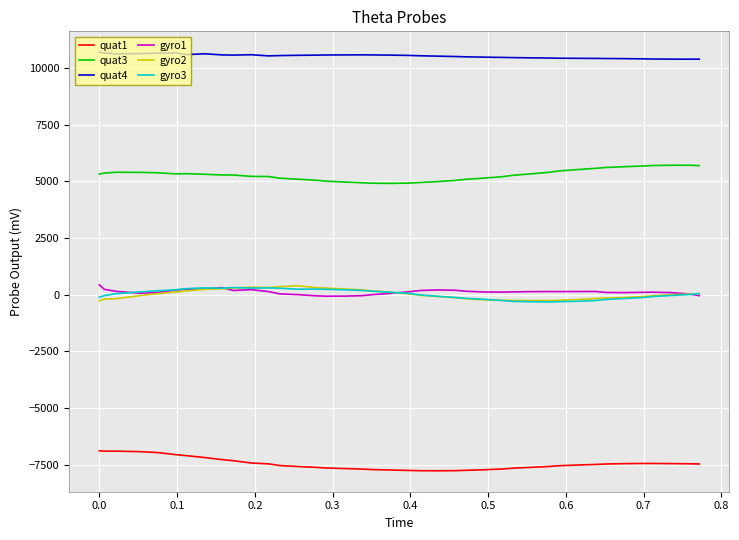

How many lines are shown in the chart?

6